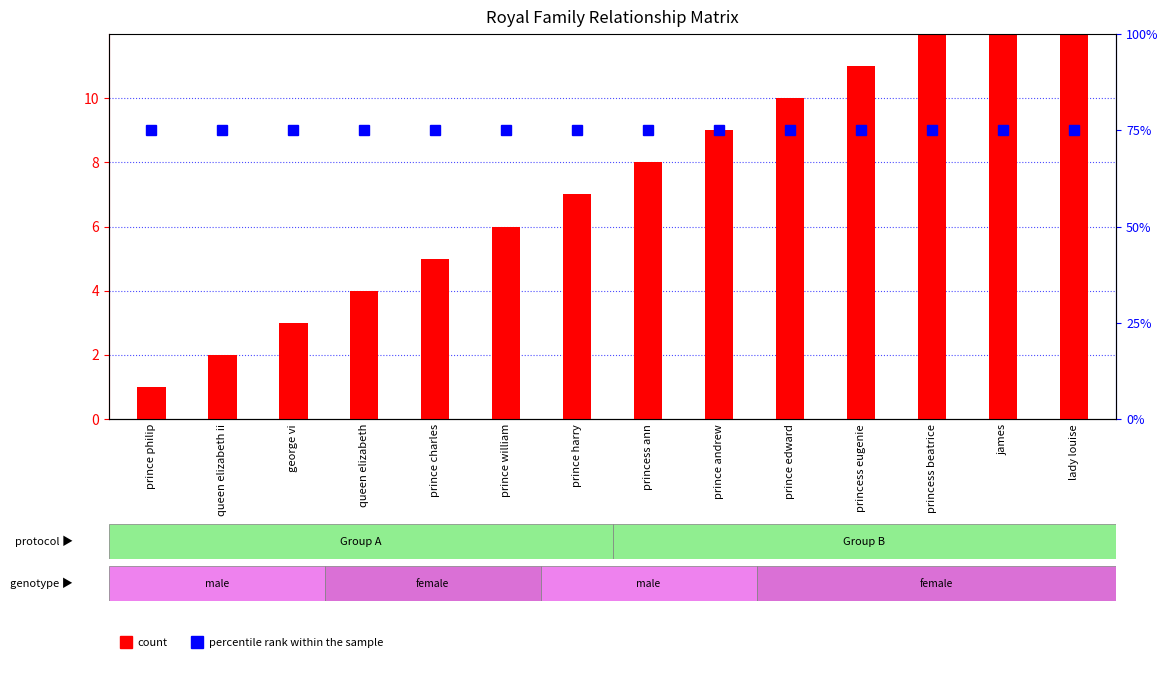

The value of count at queen elizabeth is 6. True or false?

False